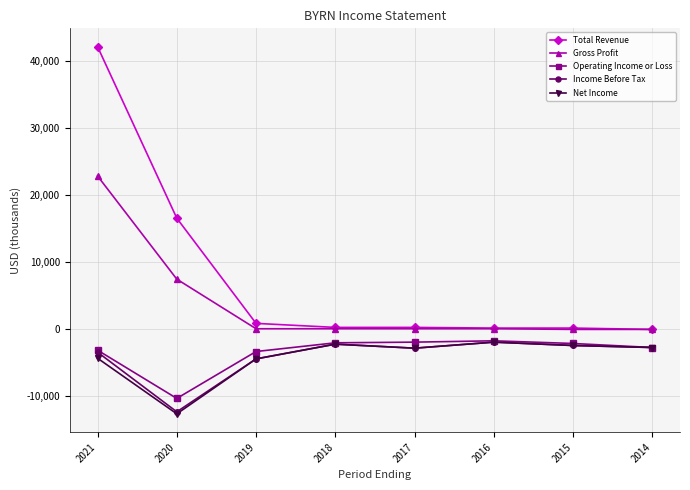

True or false: Net Income has a value of -2800 at 2017.

True